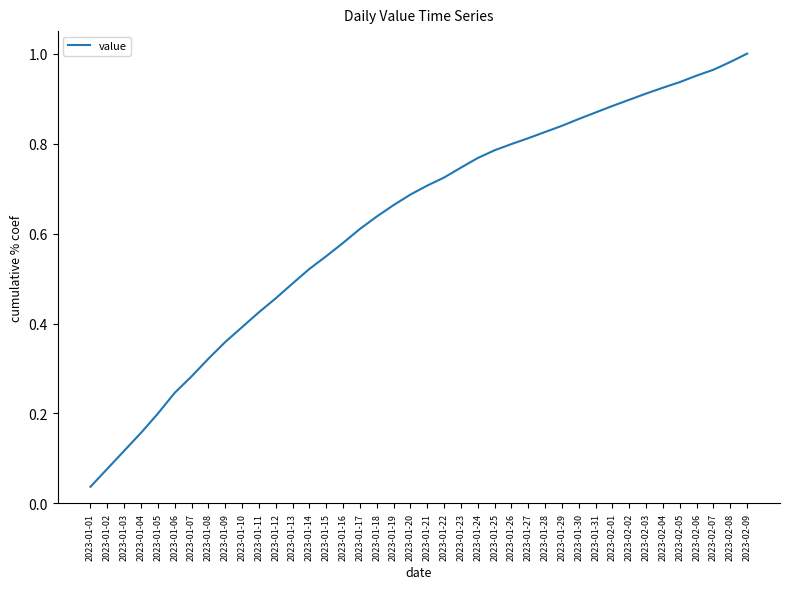

At which label is the value closest to 0?

2023-01-01